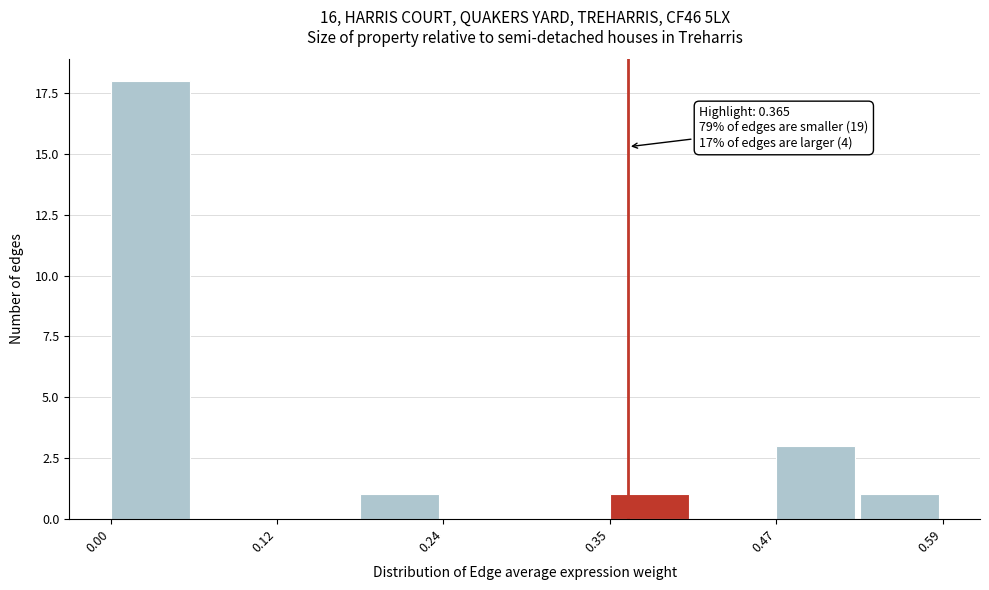

Read against the x-axis, roughly where is the centre of the tallest bar?

0.02